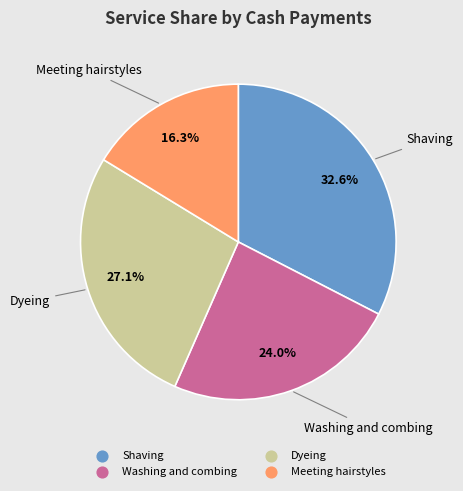

To the nearest percent, what percentage of the pie is Shaving?

33%